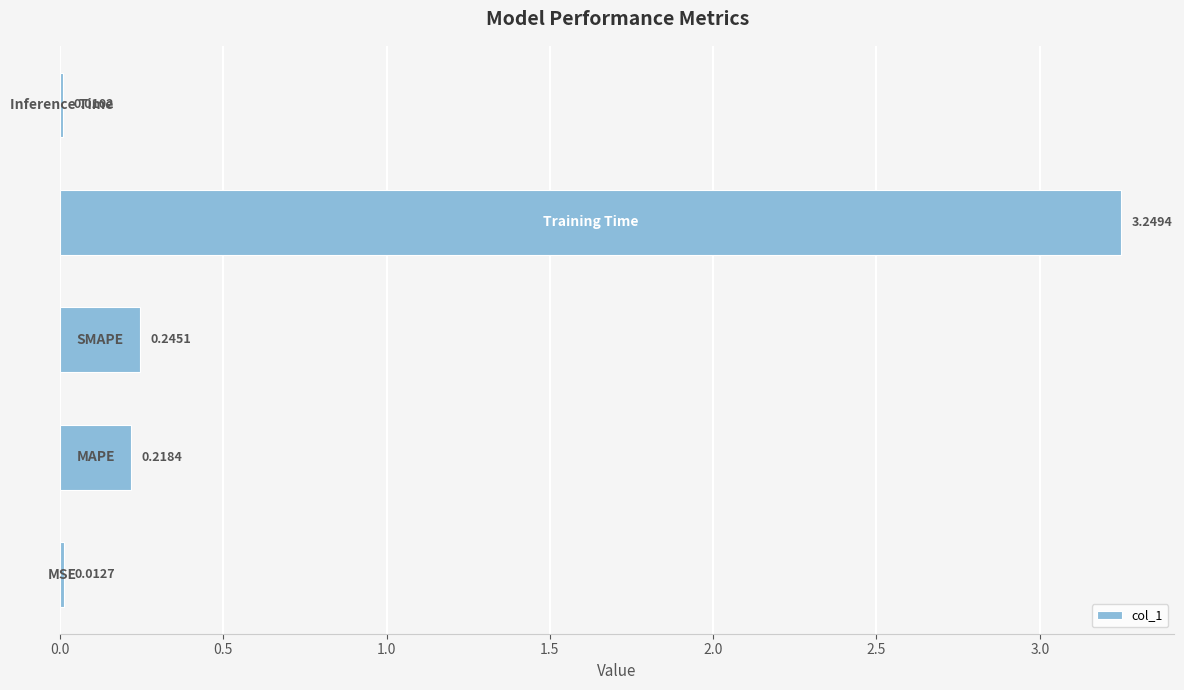

What is the average value?

0.7